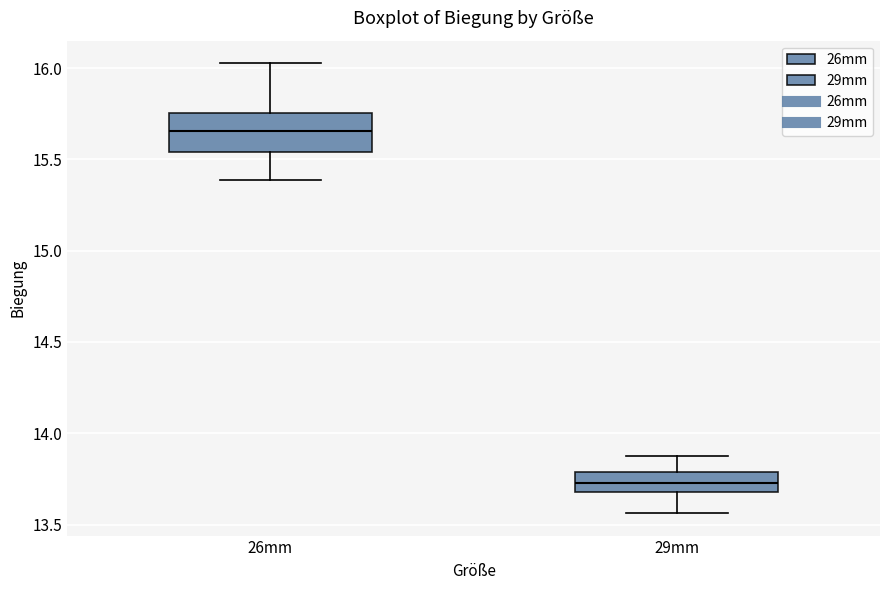

Reading left to right, read every box against the y-axis: the position of its median line, the range the box covers, and the ends of its whiskers. The values are not printed on the chart, so give them approximately, as read against the axis.

26mm: median 15.65, box 15.55 to 15.75, whiskers 15.40 to 16.05
29mm: median 13.75, box 13.70 to 13.80, whiskers 13.55 to 13.90